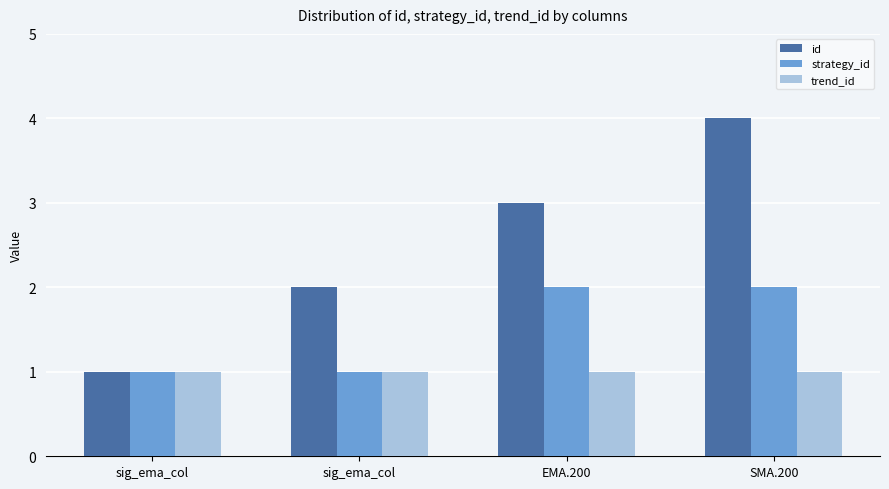

How many bars are there in each group?

3